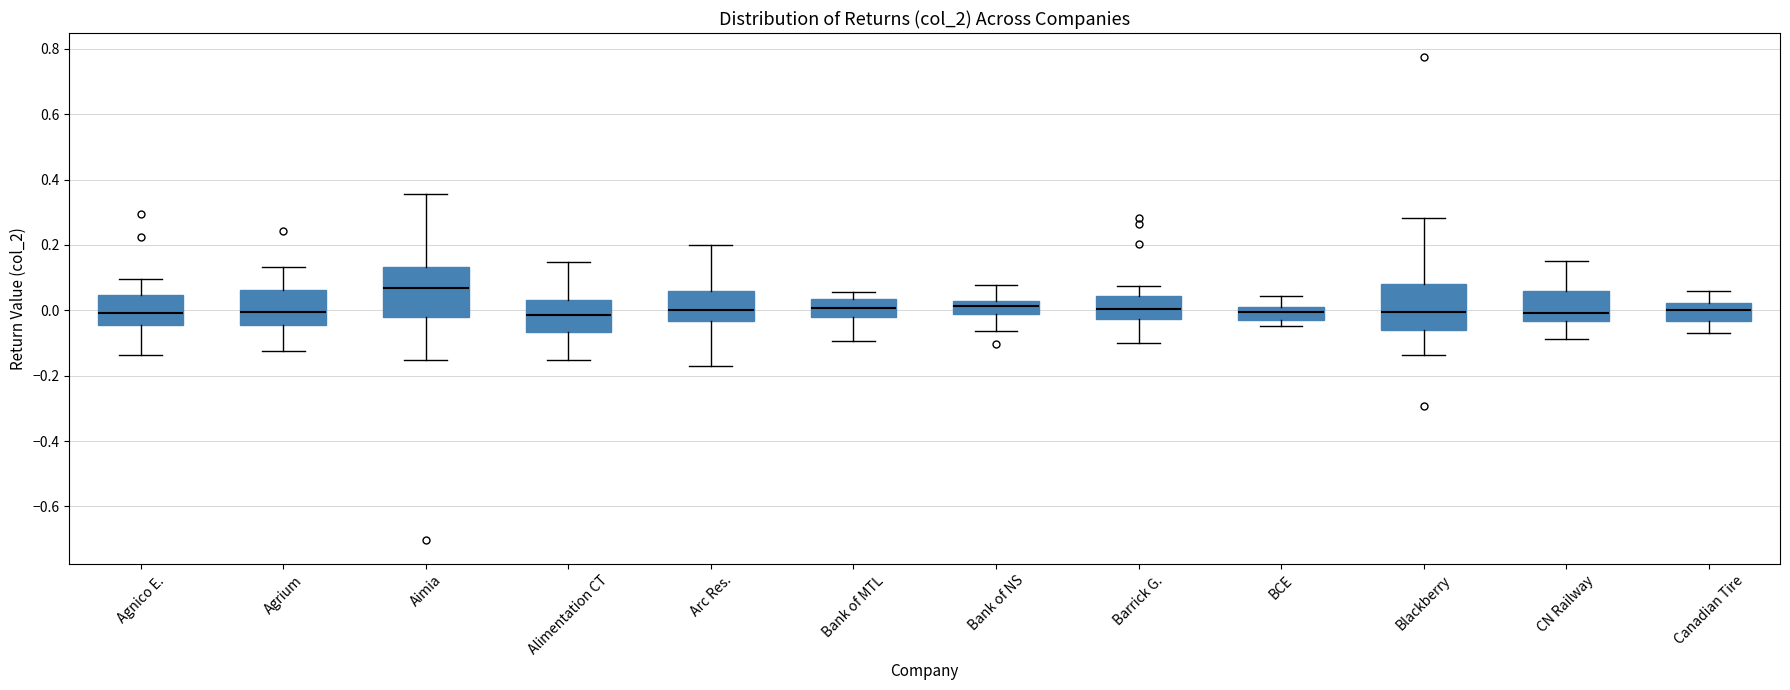

Where does the upper whisker of the box for CN Railway end on the y-axis? The values are not printed on the chart, so give them approximately, as read against the axis.

0.16